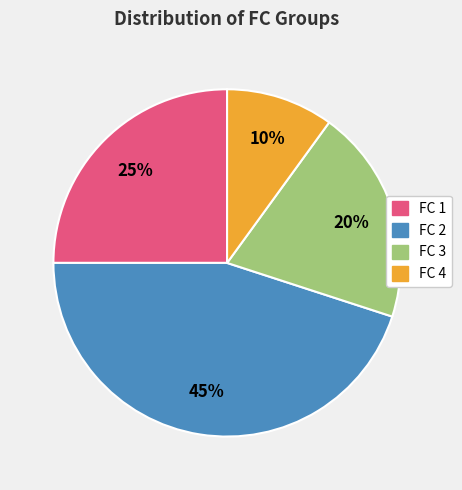

True or false: FC 3 accounts for 12% of the total.

False